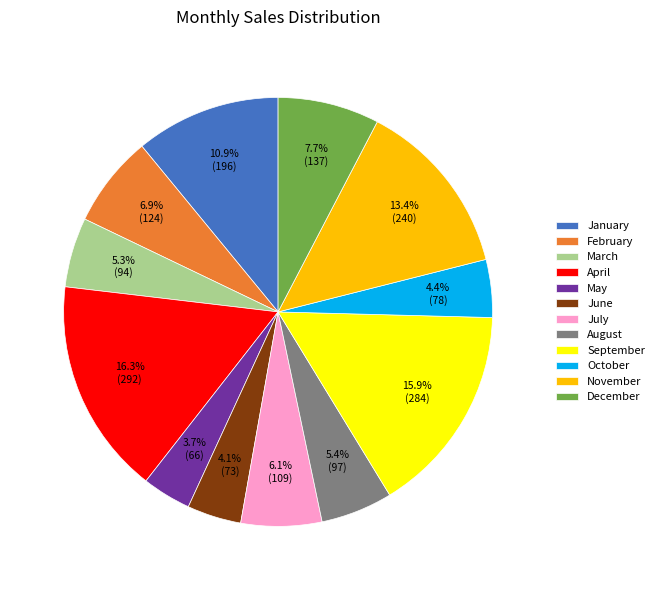

Combined, do September and January account for over 50%?

No